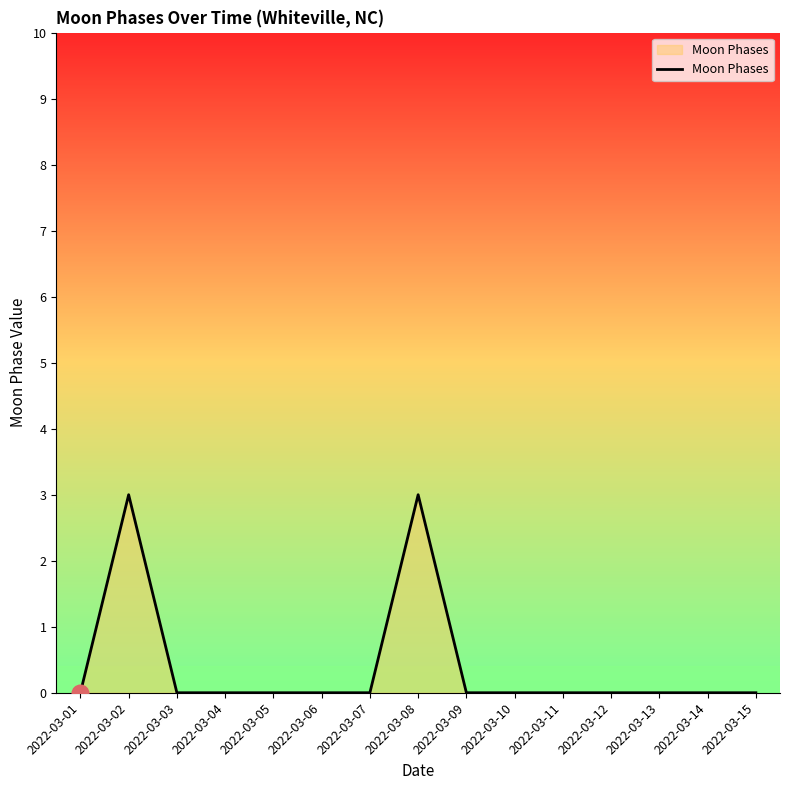

What is the sum of all values?

6